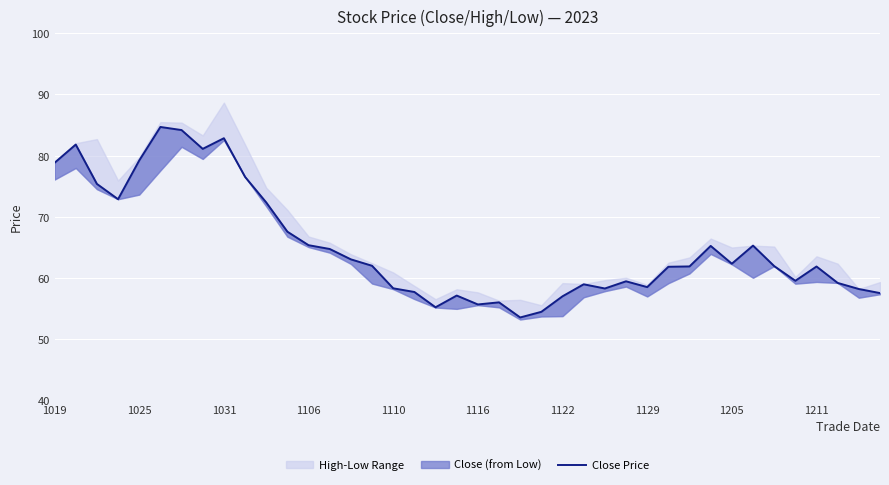

What value does the data have at 22?

53.5